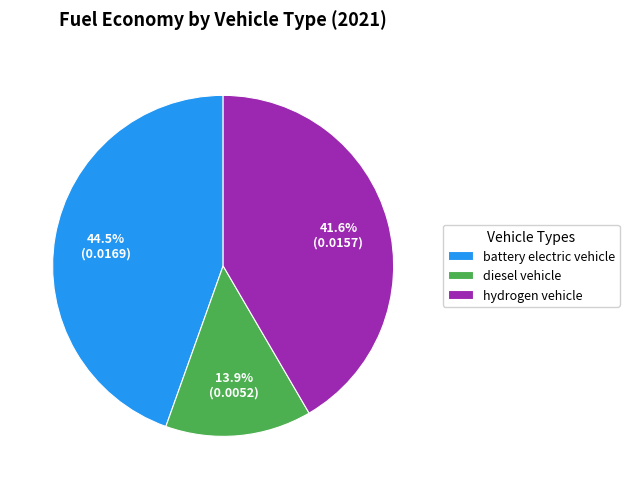

Does diesel vehicle represent more than half of the total?

No